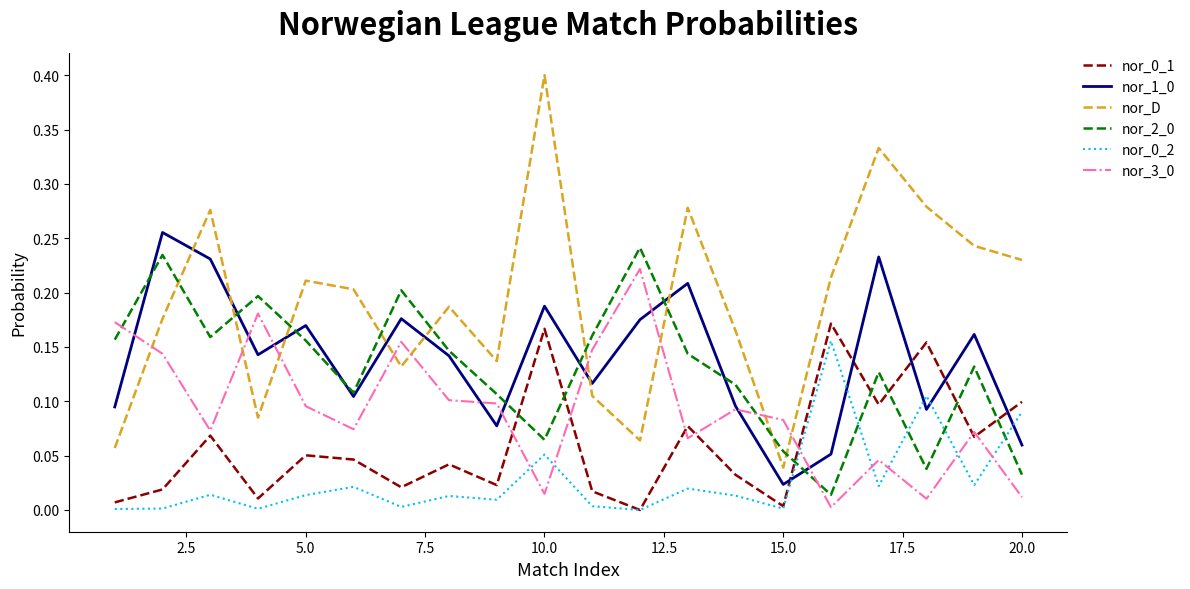

Is this an area chart (filled region under the line)?

No